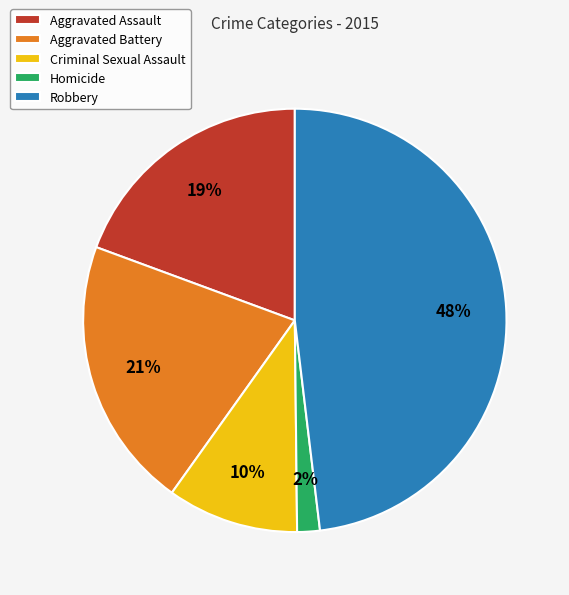

How many segments does this pie chart have?

5